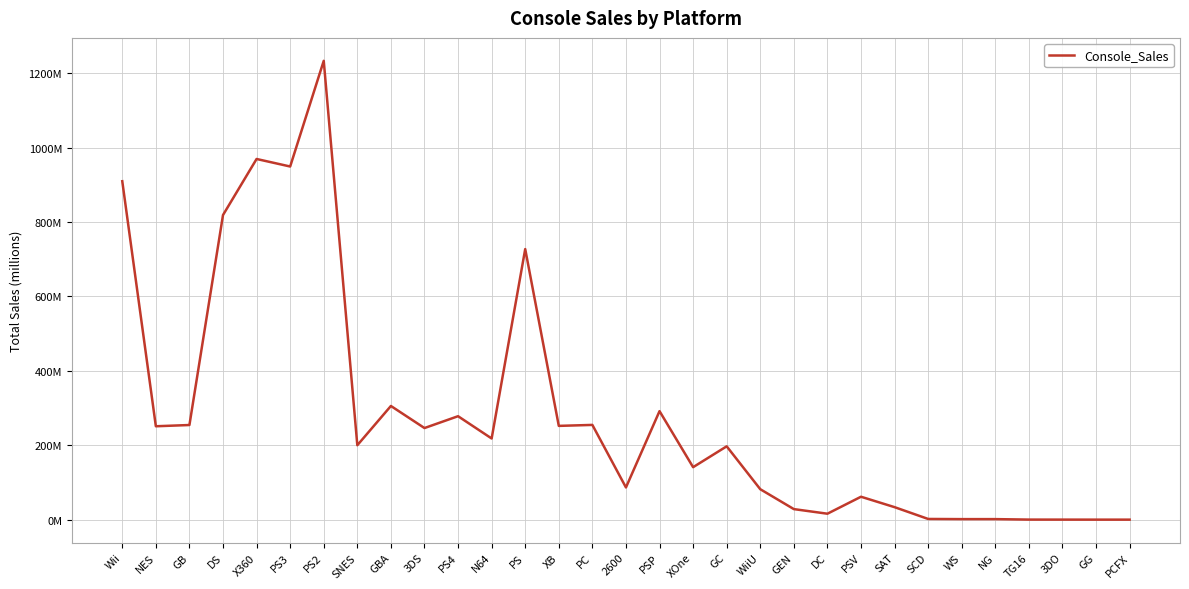

Does the chart have visible grid lines?

Yes